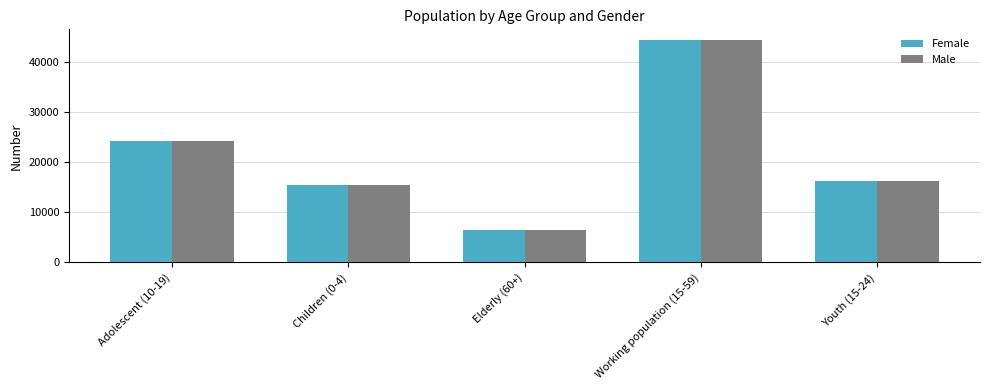

The Male series shows 16331 at Youth (15-24). True or false?

True